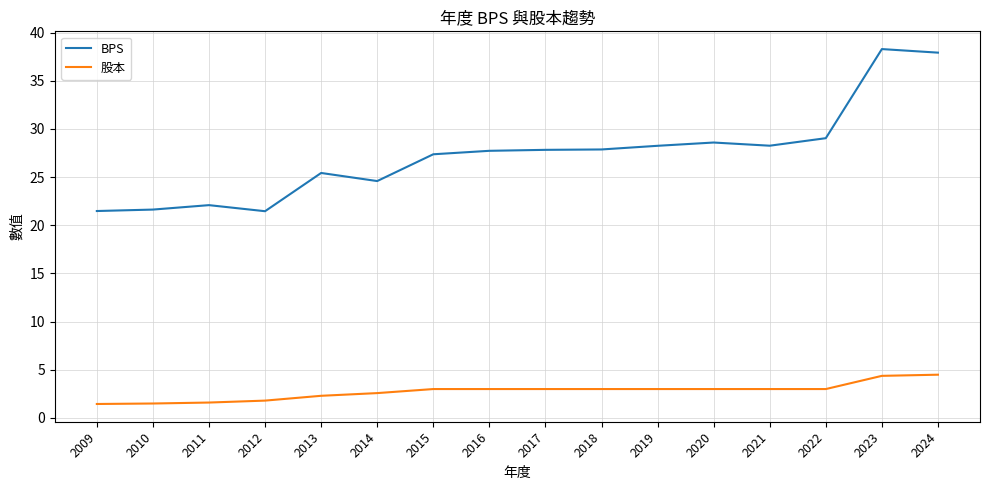

Is the value of BPS at 2020 greater than the value of 股本 at 2014?

Yes